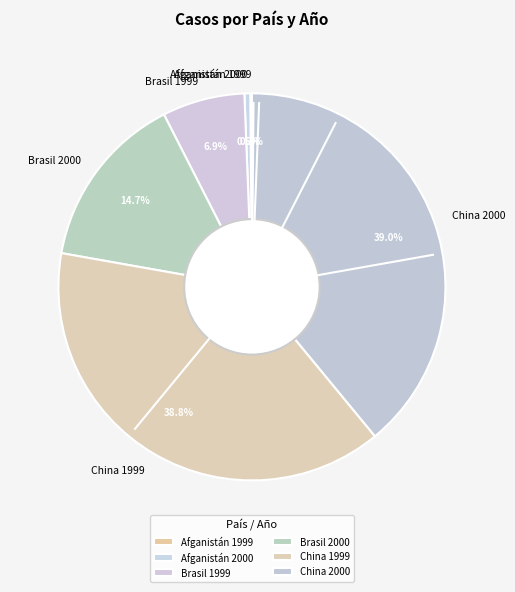

Is Brasil 1999 the majority of the pie?

No